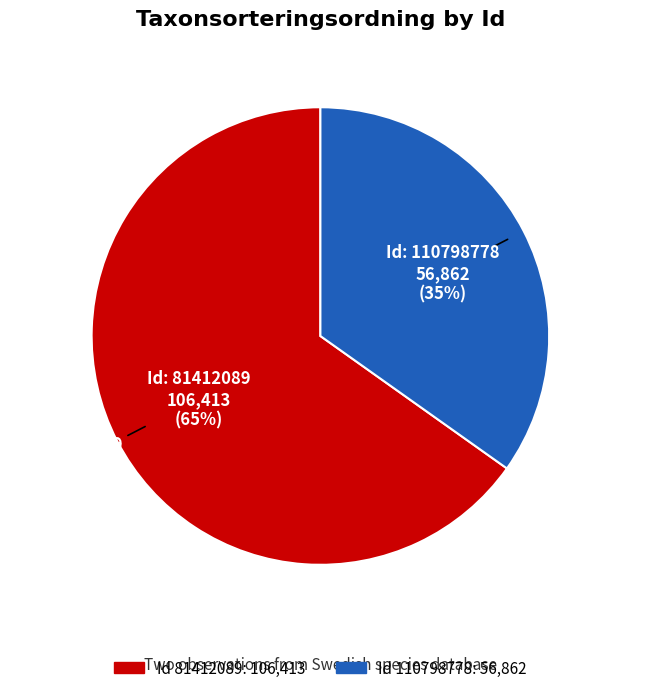

To the nearest percent, what is the average slice percentage?

50%